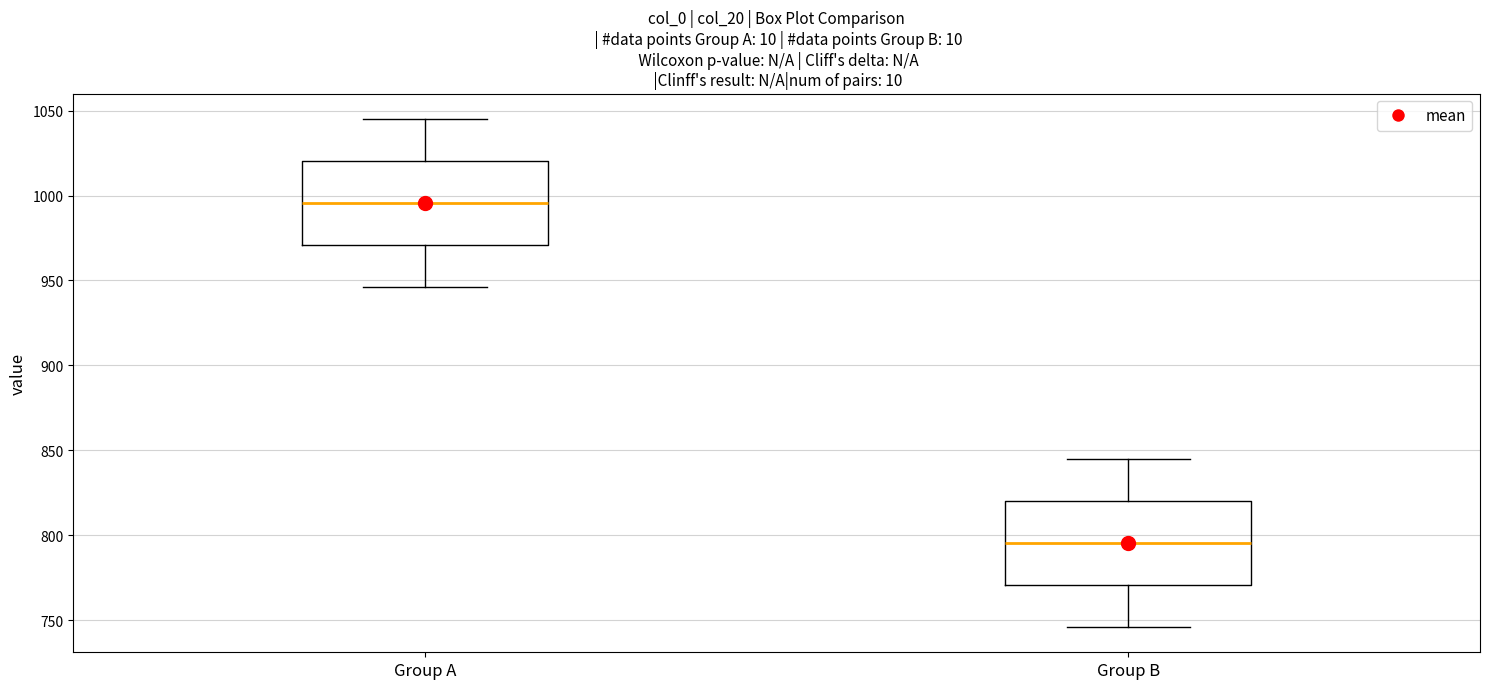

Reading left to right, read every box against the y-axis: the position of its median line, the range the box covers, and the ends of its whiskers. The values are not printed on the chart, so give them approximately, as read against the axis.

Group A: median 995, box 970 to 1020, whiskers 945 to 1045
Group B: median 795, box 770 to 820, whiskers 745 to 845